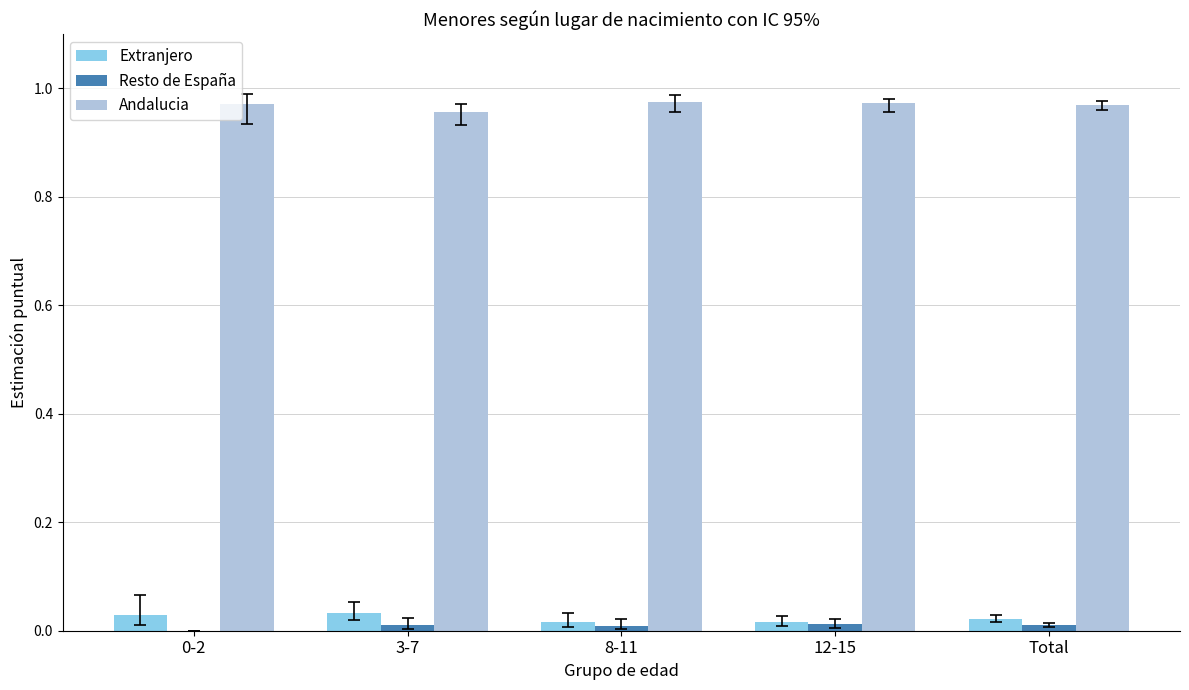

Which series has the largest total across all categories?

Andalucia